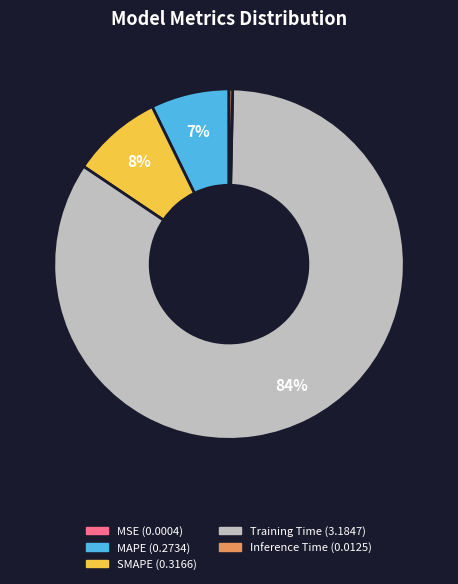

Which category accounts for the majority?

Training Time